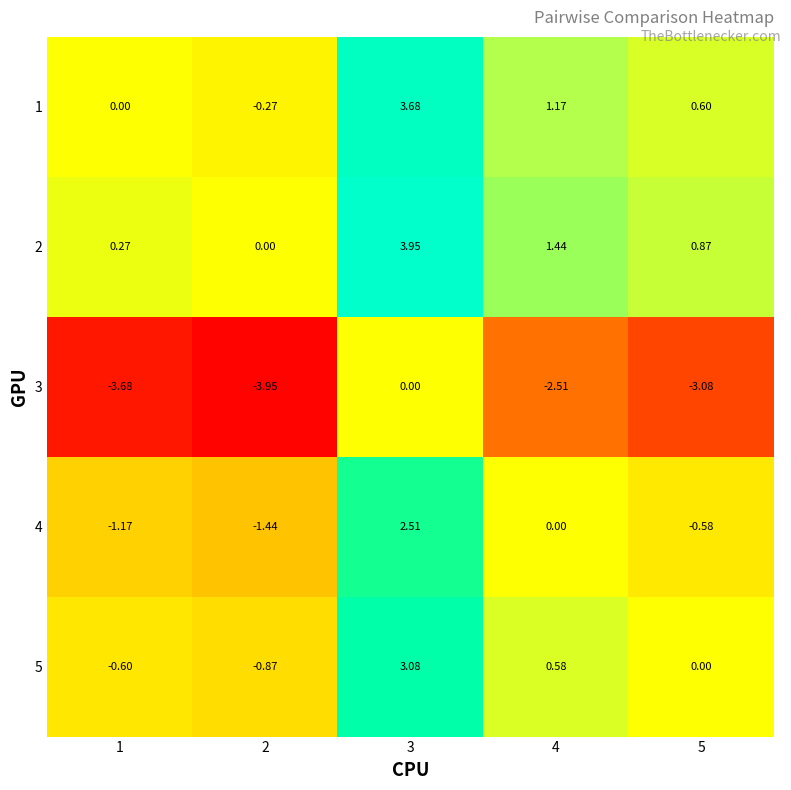

Is the value of 2 at 5 greater than the value of 3 at 5?

Yes